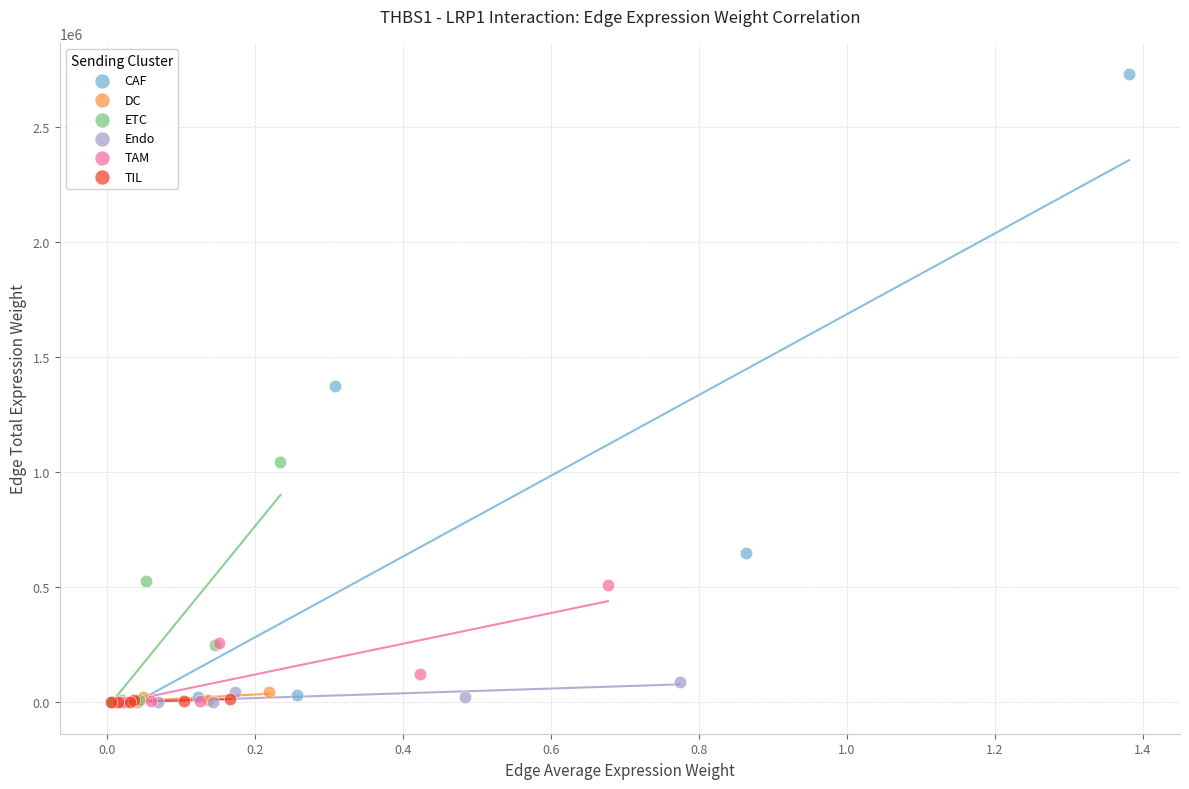

Which series reaches the maximum Y coordinate?

CAF